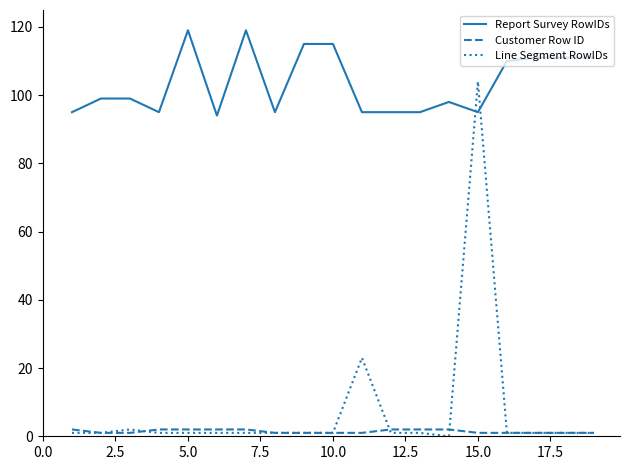

List the series in order of their peak value, highest first.

Report Survey RowIDs, Line Segment RowIDs, Customer Row ID